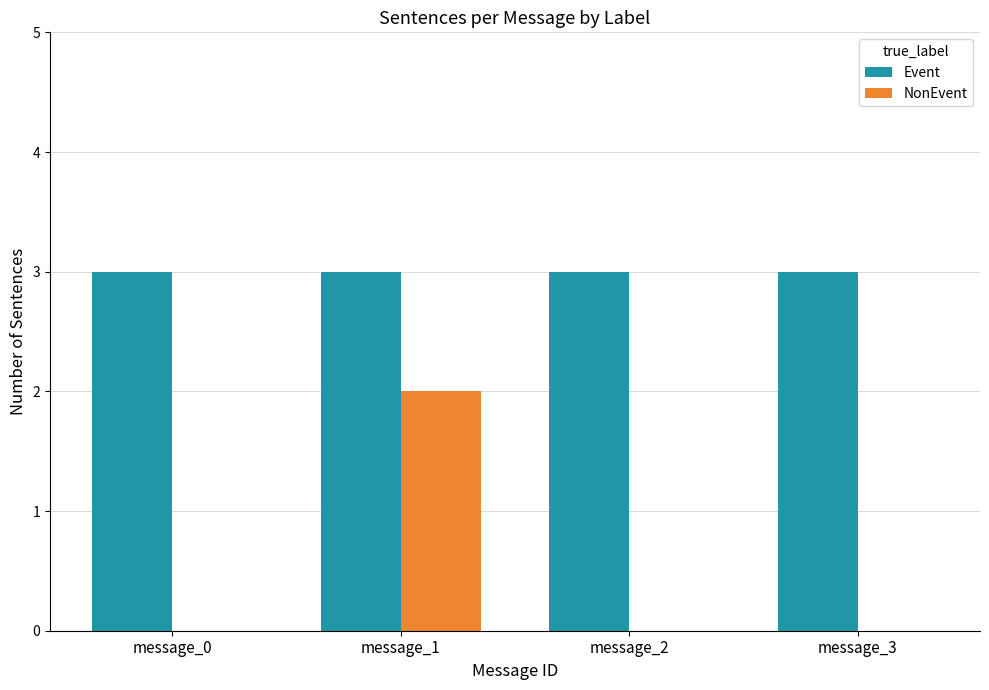

Reading right to left, list all the values displayed in this chart.

Event: message_3=3	message_2=3	message_1=3	message_0=3
NonEvent: message_3=0	message_2=0	message_1=2	message_0=0